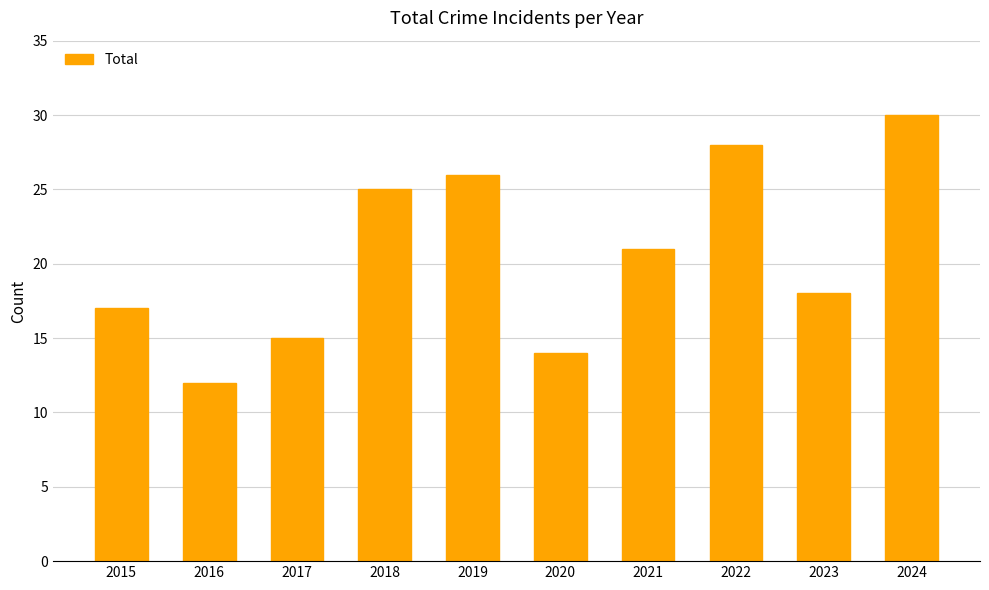

The chart shows a value of 5 at 2016. True or false?

False